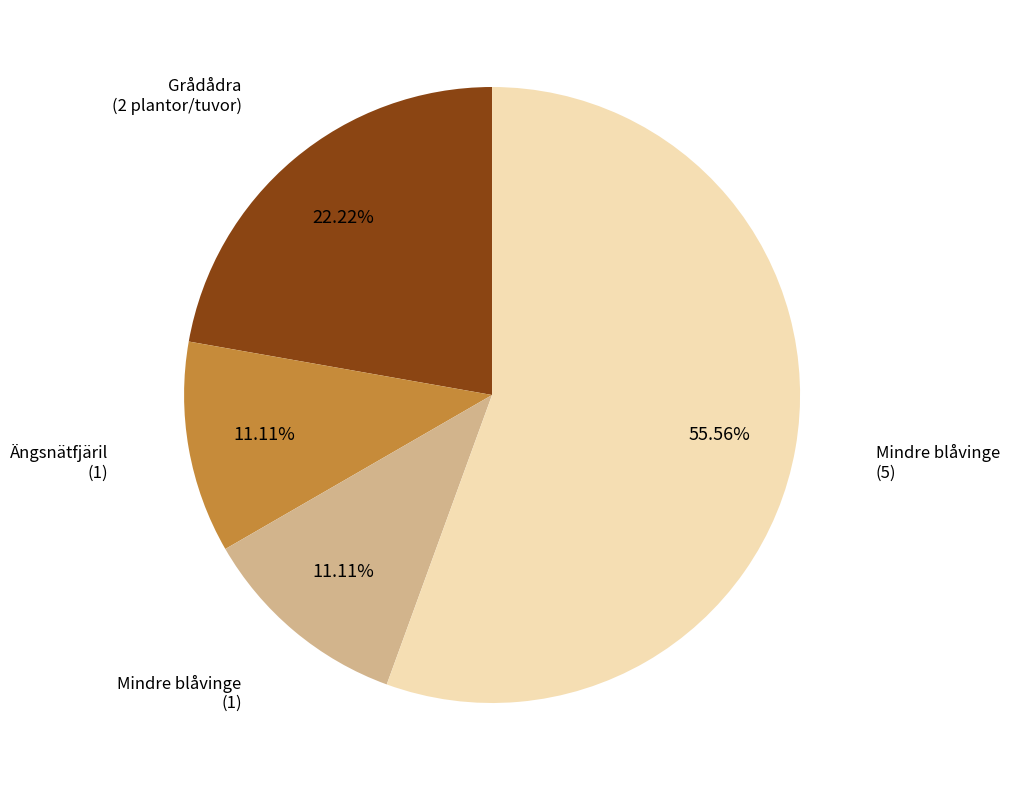

Is there any slice that represents more than half of the pie?

Yes